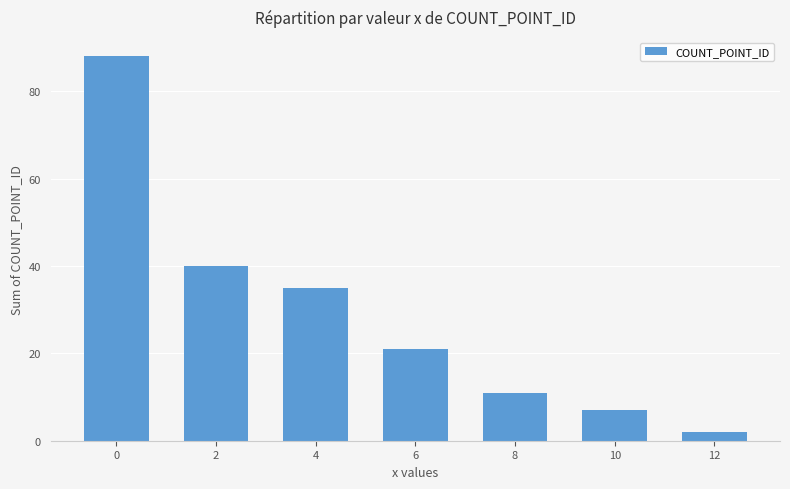

The chart shows a value of 4 at 8. True or false?

False